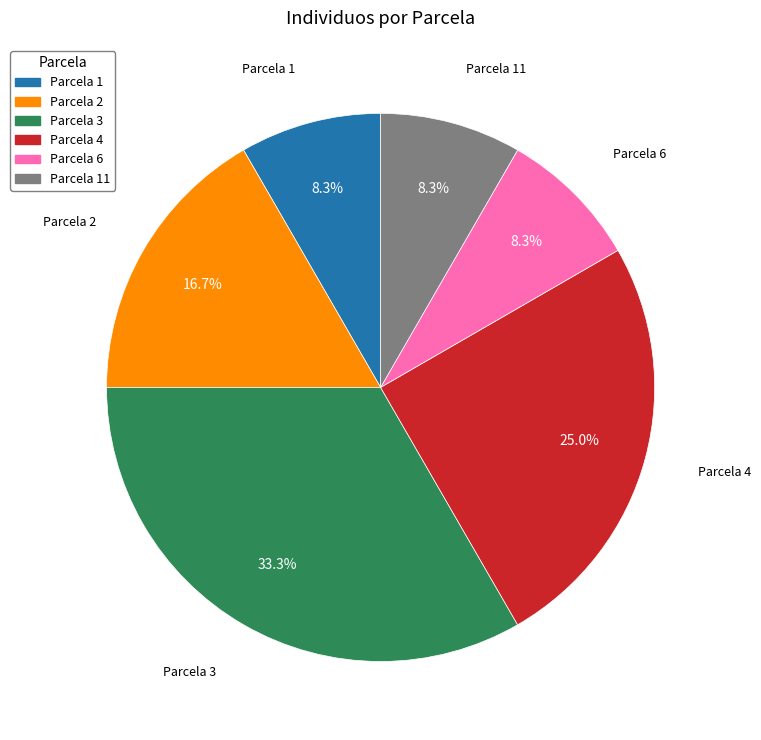

Which slice is the largest?

Parcela 3